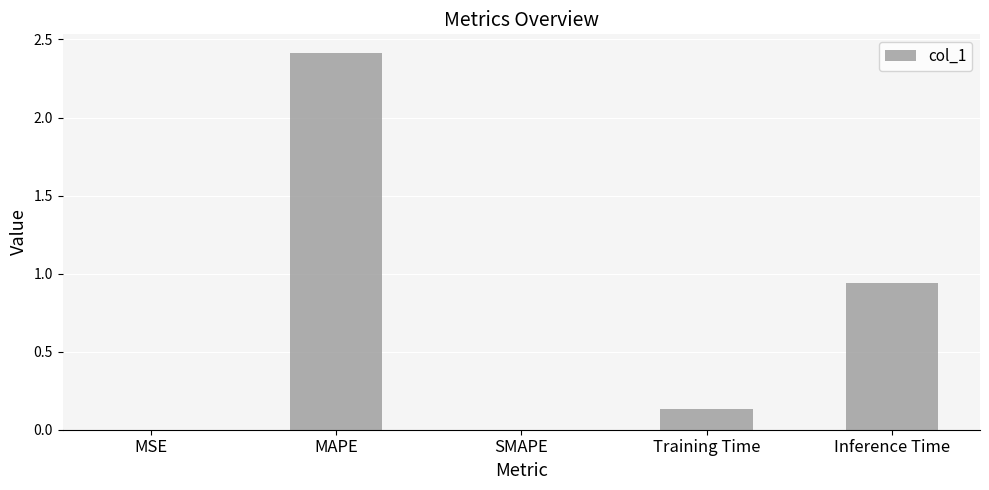

What is the average value?

0.7